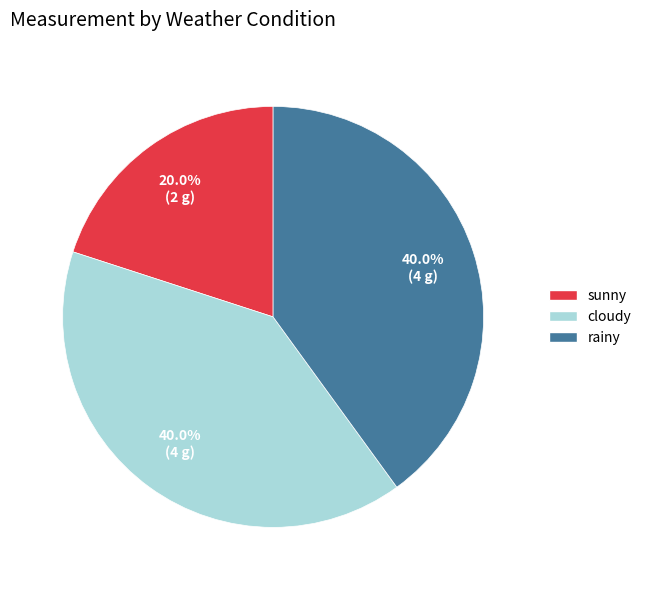

To the nearest percent, what is the difference between the largest and smallest slice percentages?

20%